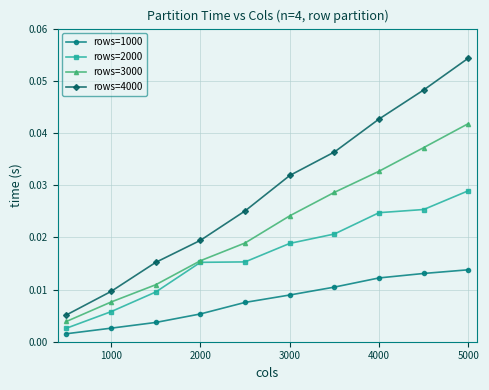

Which series has the largest total across all categories?

rows=4000